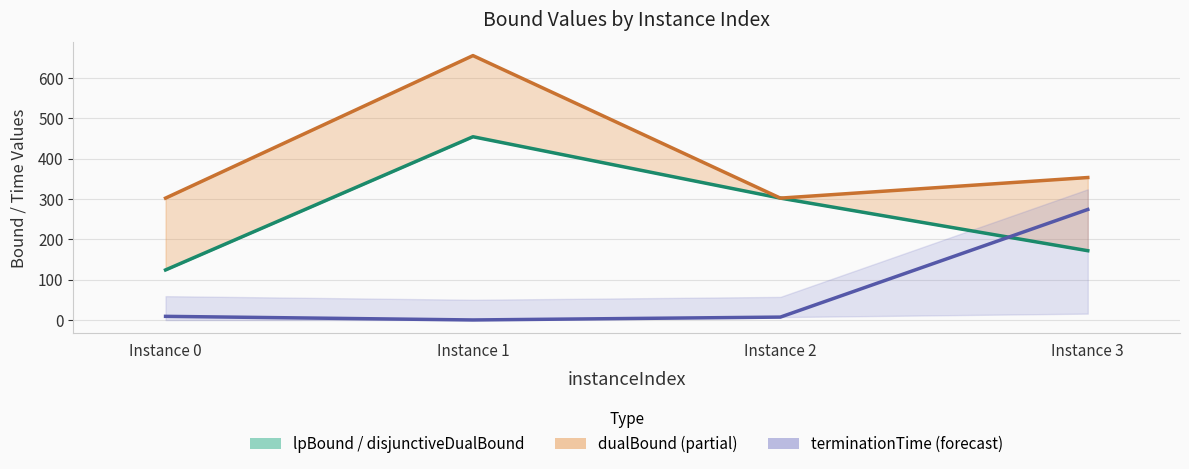

Which series has the widest spread of values?

dualBound